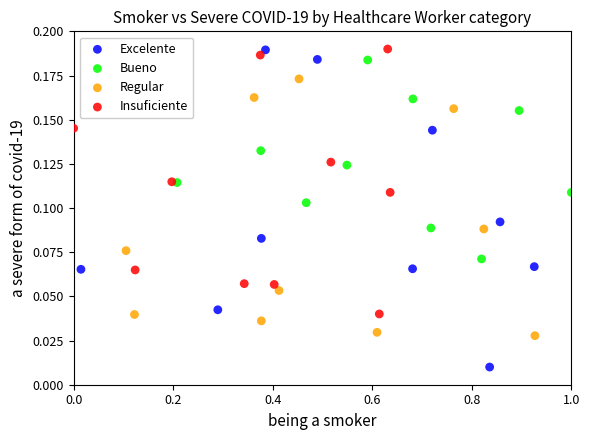

Which series has the widest spread of Y values?

Excelente